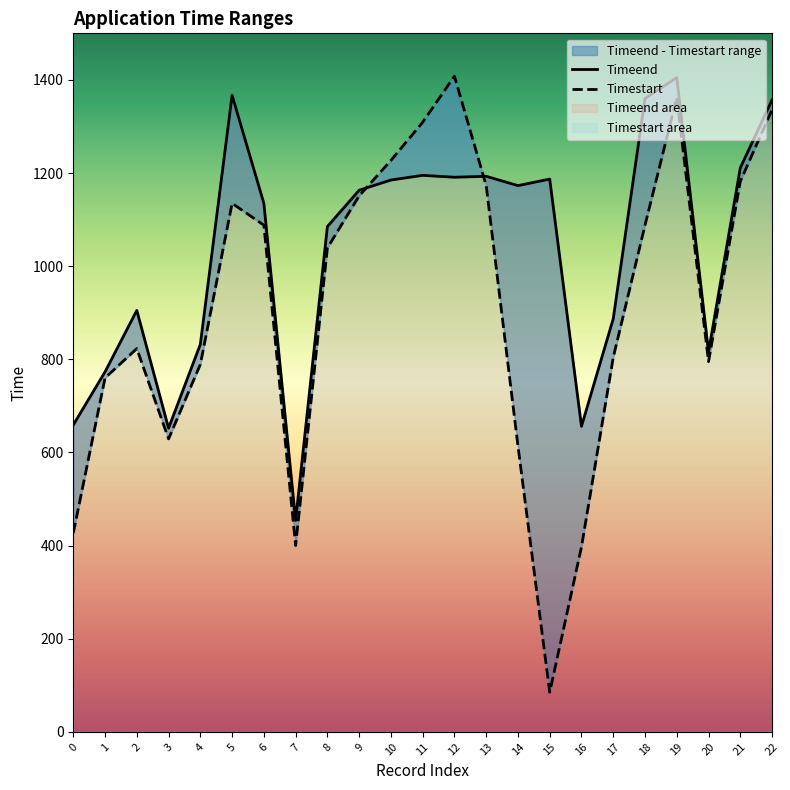

Which series has the widest spread of values?

Timestart